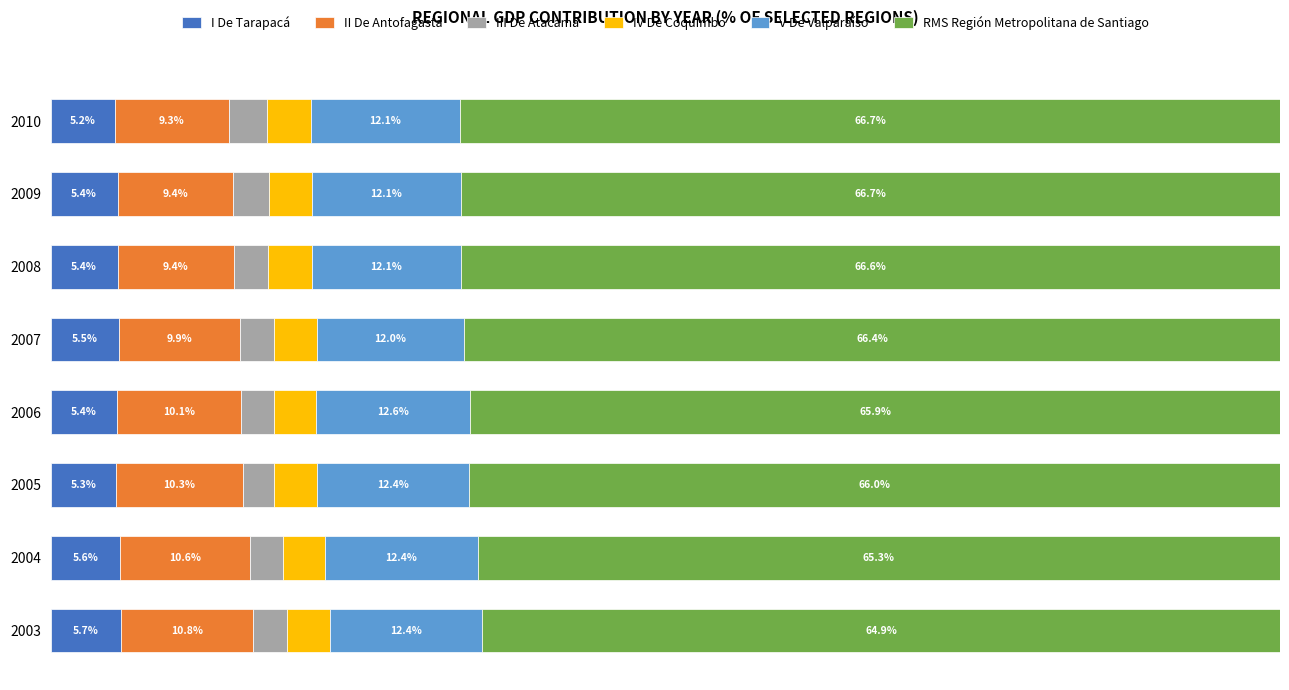

What are all the series names shown in the legend?

I De Tarapacá, II De Antofagasta, III De Atacama, IV De Coquimbo, V De Valparaíso, RMS Región Metropolitana de Santiago